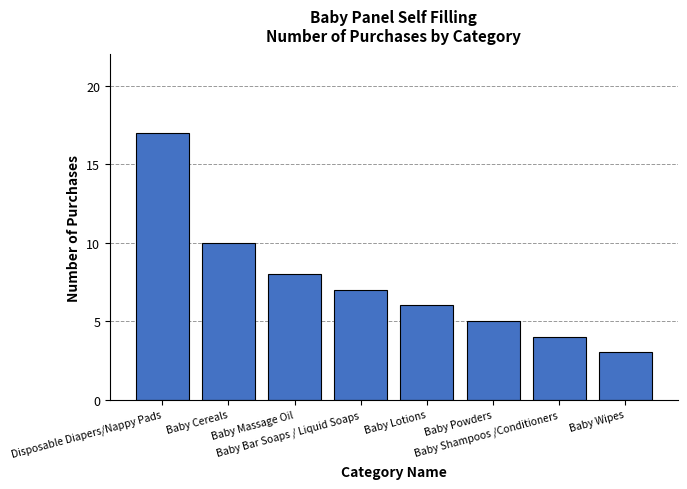

True or false: the data shows 9 at Baby Bar Soaps / Liquid Soaps.

False